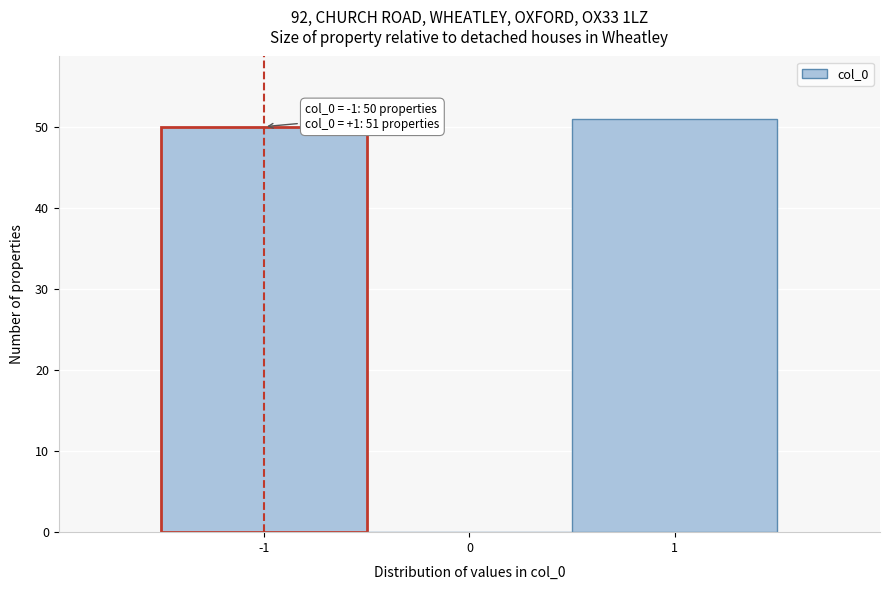

Which range on the x-axis has the tallest bar?

0.5 to 1.5